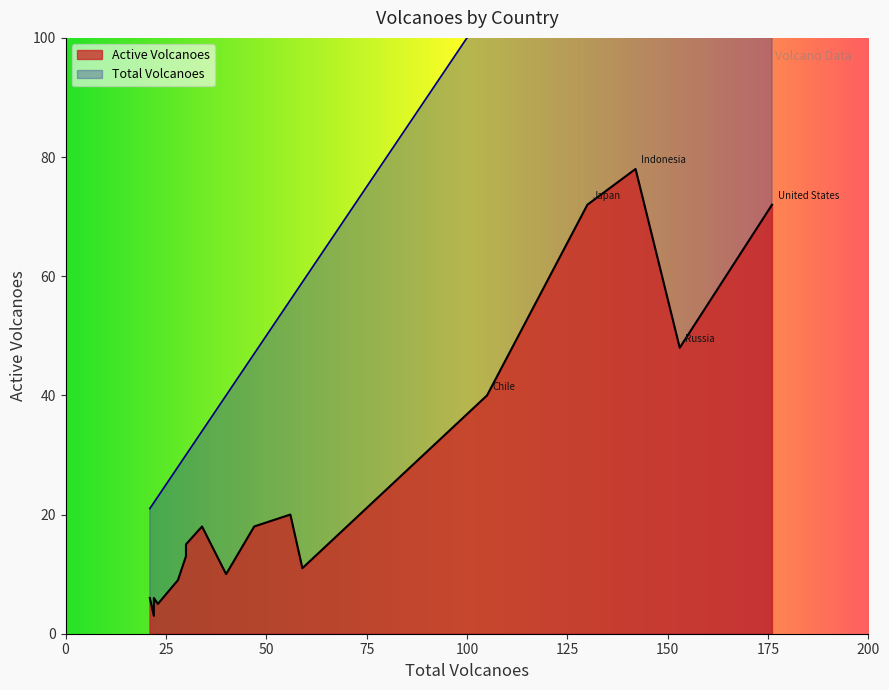

What is the label of the 6th point from the right?

Argentina